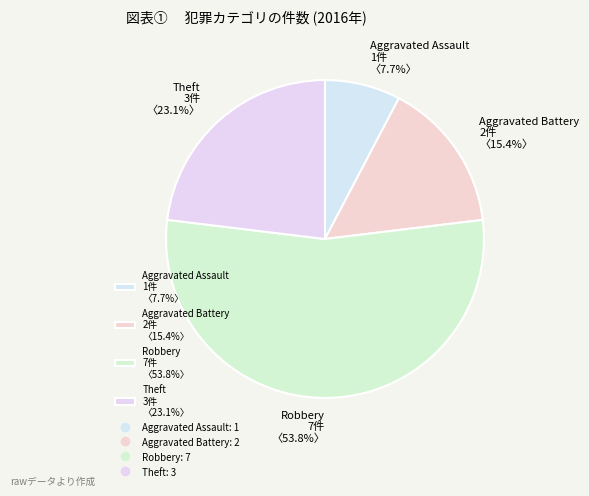

Rank the categories by value from highest to lowest.

Robbery 7件 〈53.8%〉, Theft 3件 〈23.1%〉, Aggravated Battery 2件 〈15.4%〉, Aggravated Assault 1件 〈7.7%〉